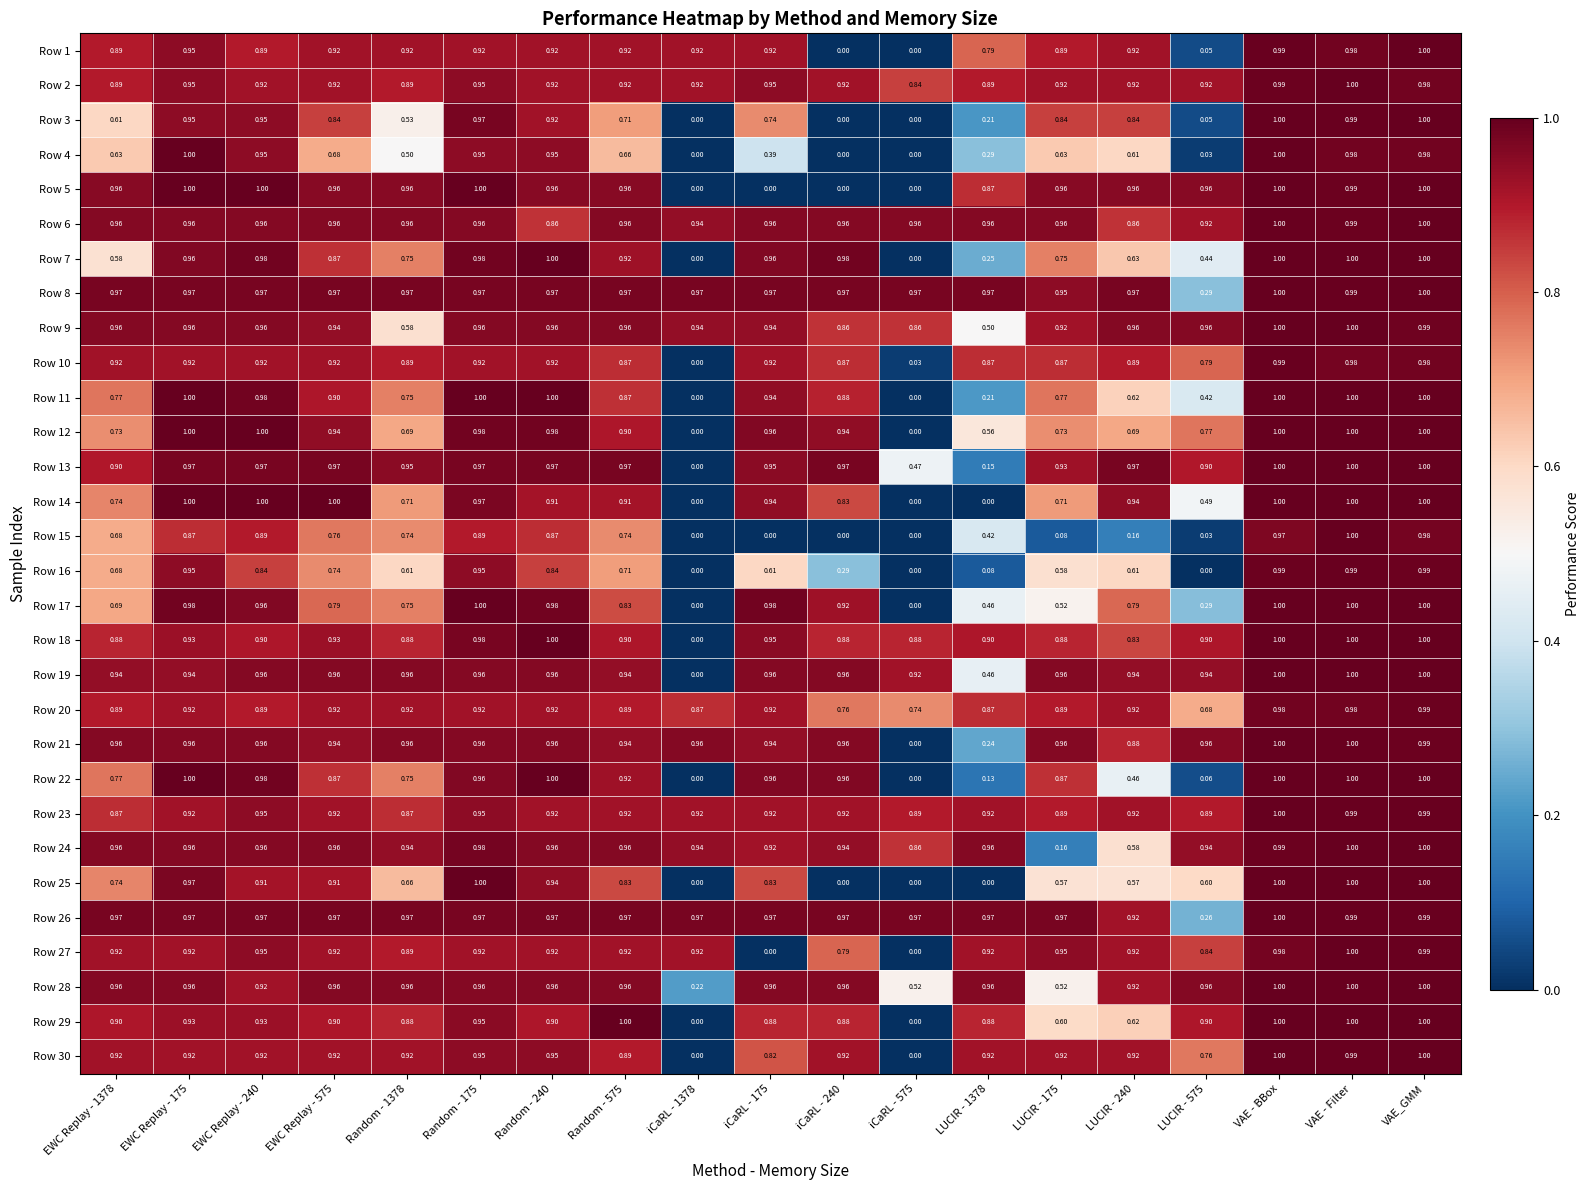

Which series has the largest total across all categories?

Row 6